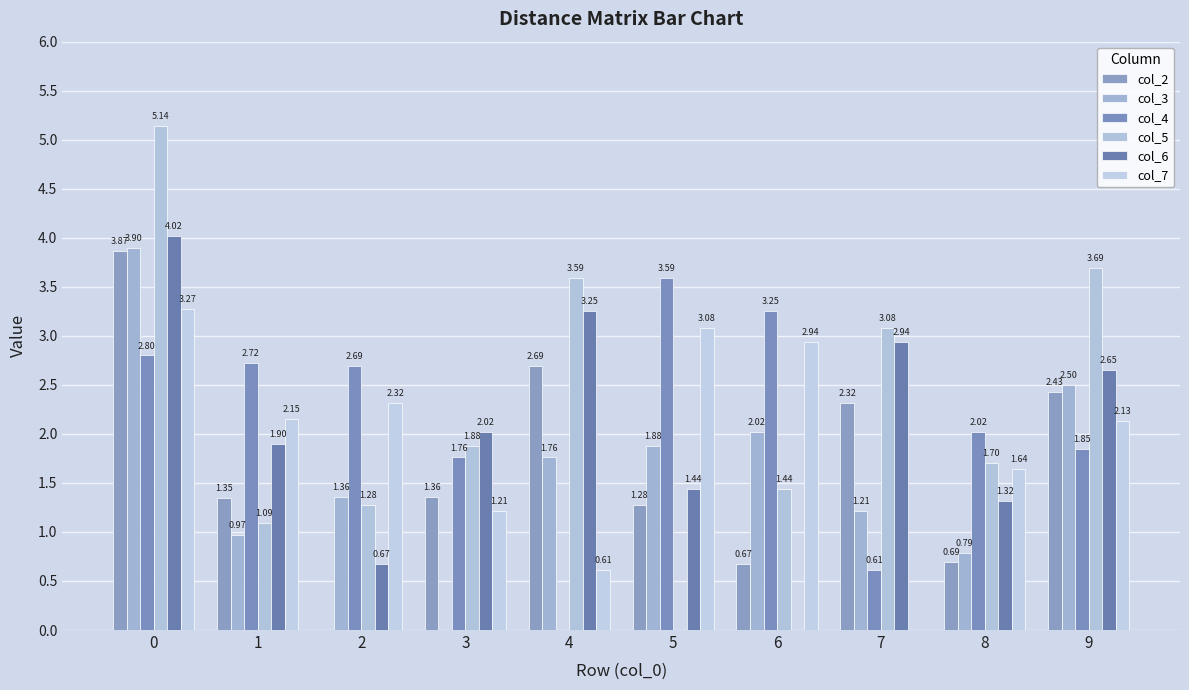

How many values in col_2 are above zero?

9